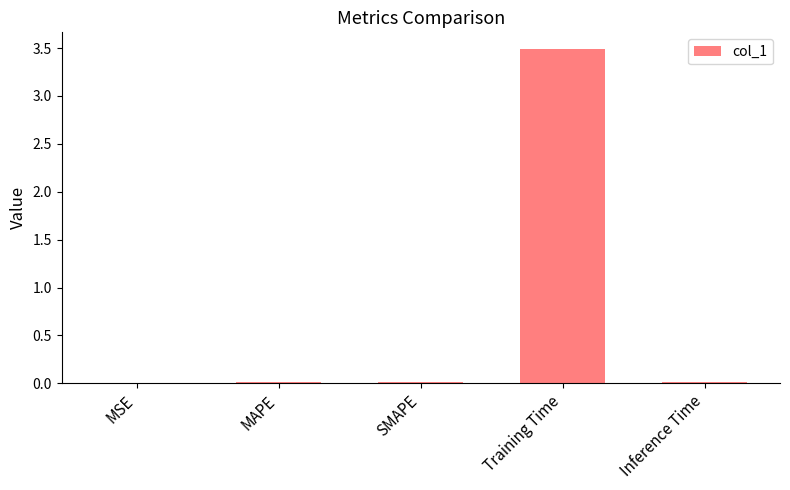

Which has a higher value, MAPE or Training Time?

Training Time